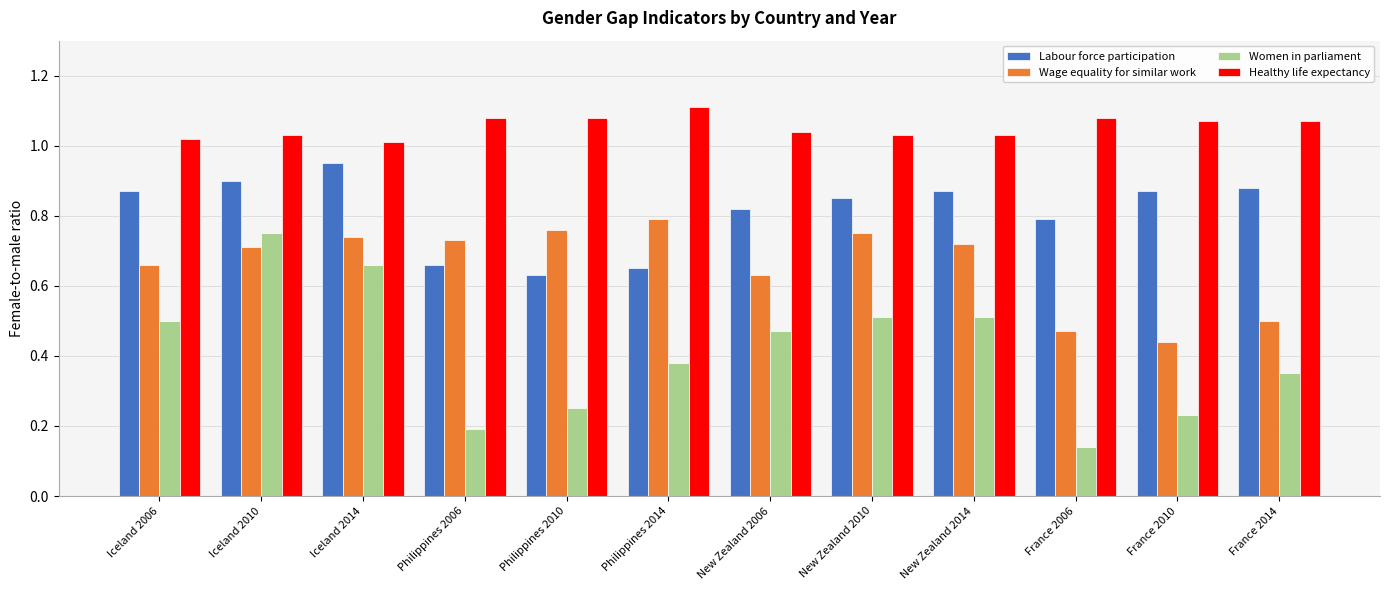

Which series has the largest range (max minus min)?

Women in parliament